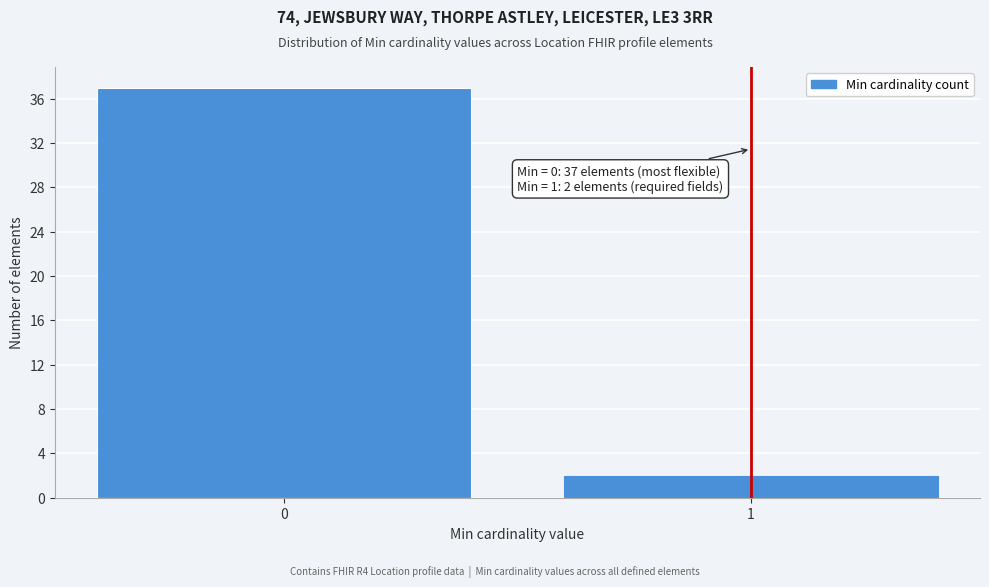

Reading left to right, extract all data points from this chart.

0=37	1=2